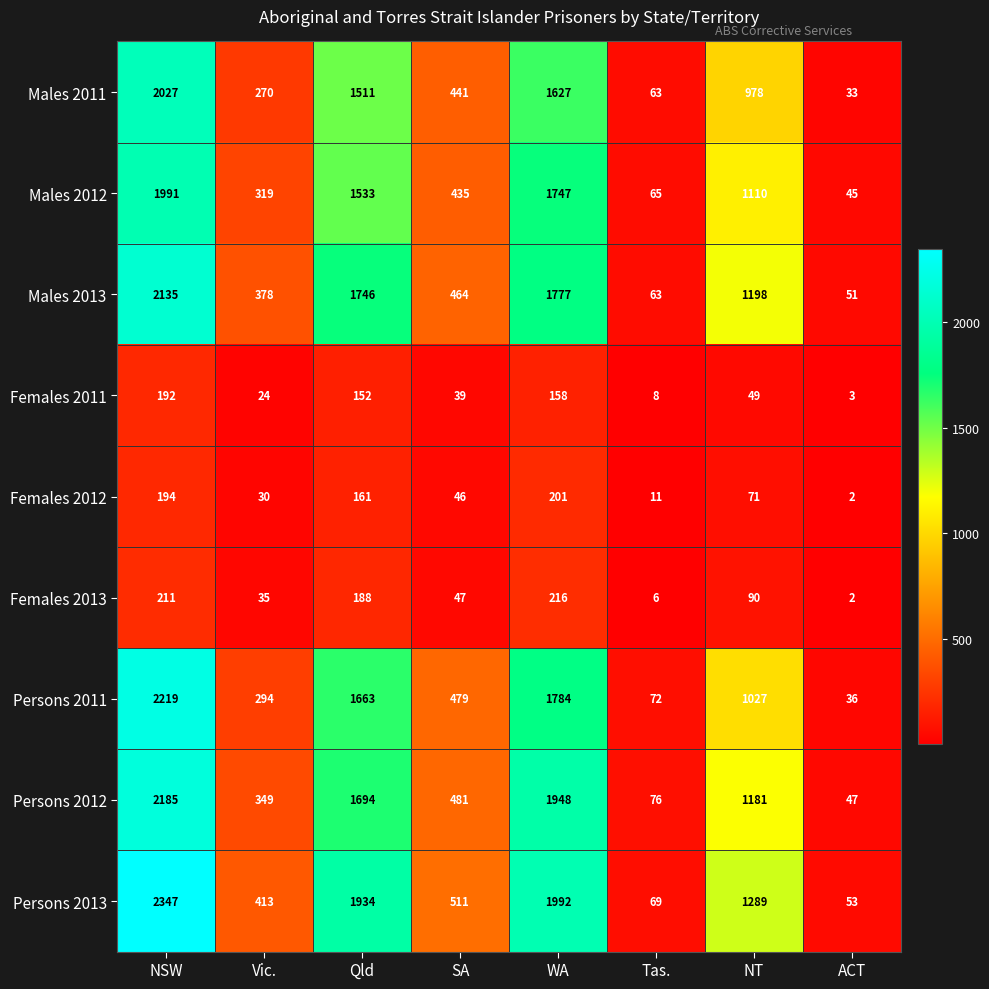

What is the greatest value displayed?

2347